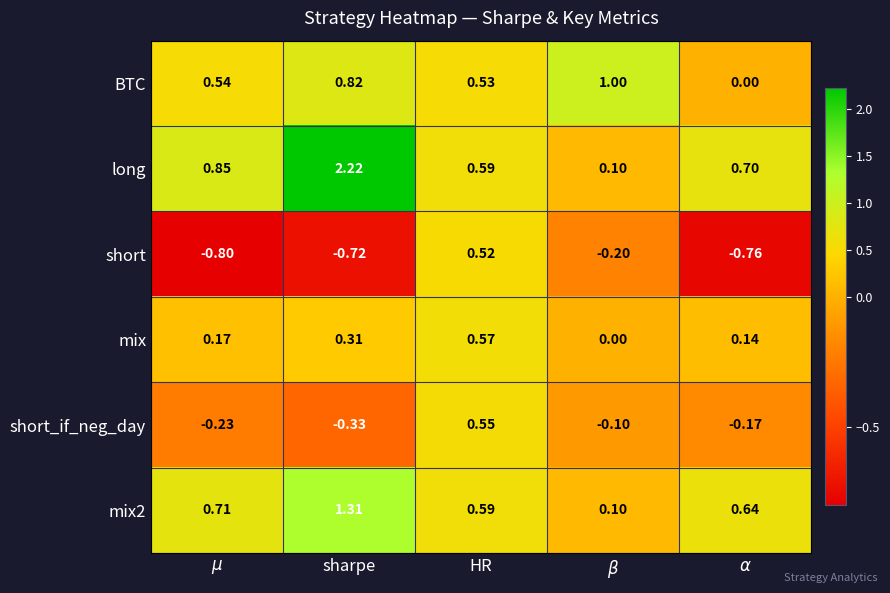

Is the value of BTC at HR greater than the value of short_if_neg_day at HR?

No